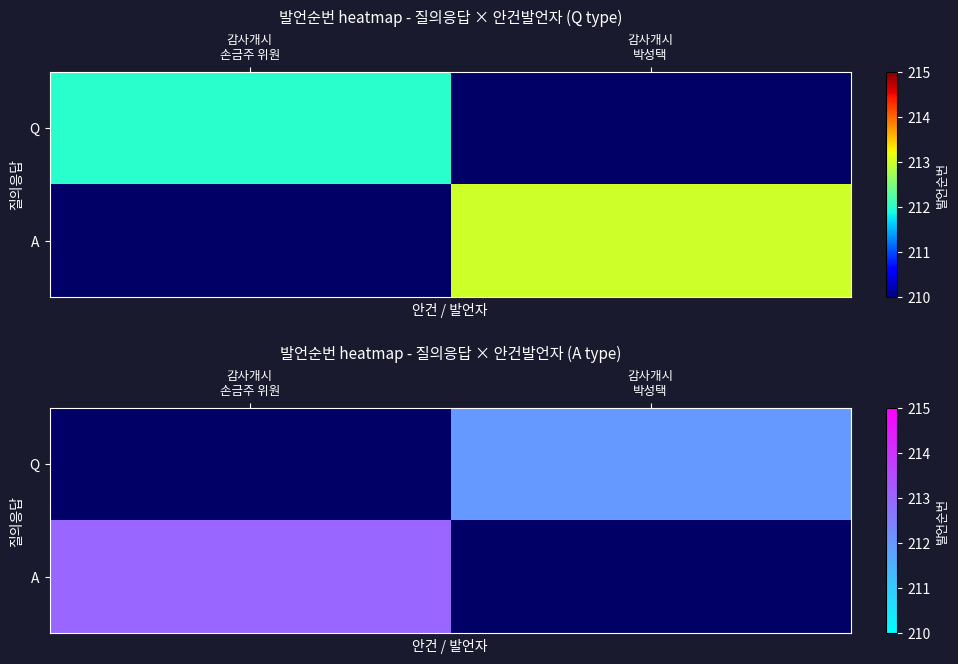

What is the maximum value shown in the chart?

213.0